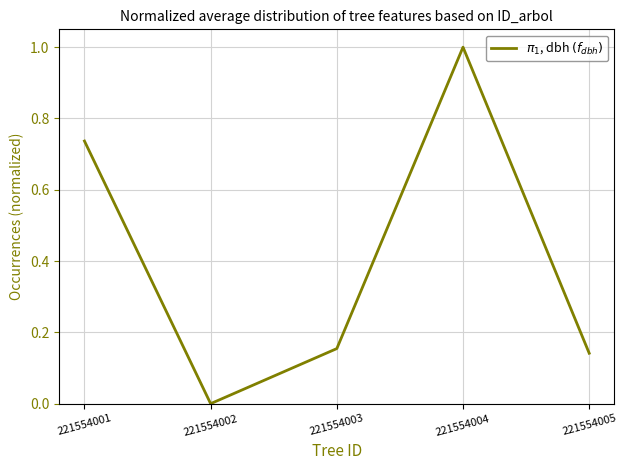

The chart shows a value of 1.0 at 221554004. True or false?

True